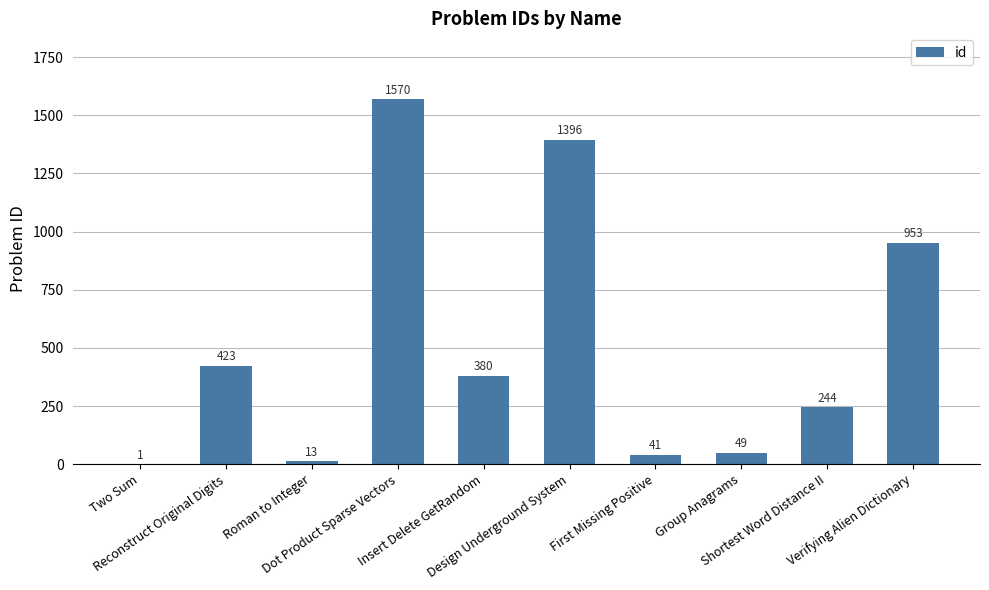

What is the greatest value displayed?

1570